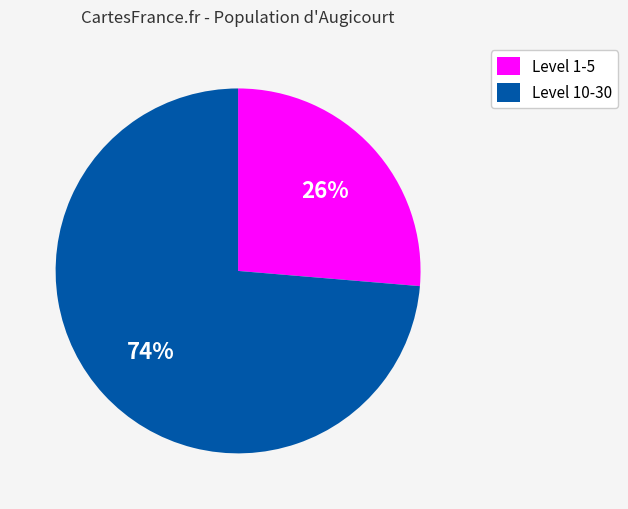

How many segments does this pie chart have?

2